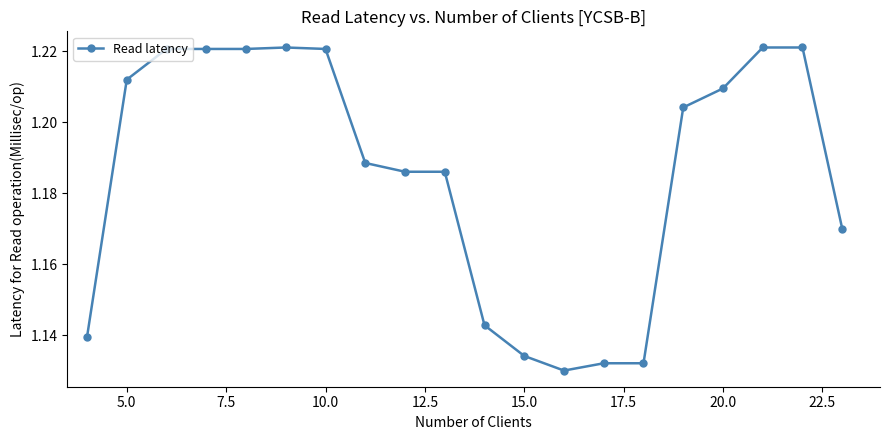

Count the values in the range 1 to 2.

20